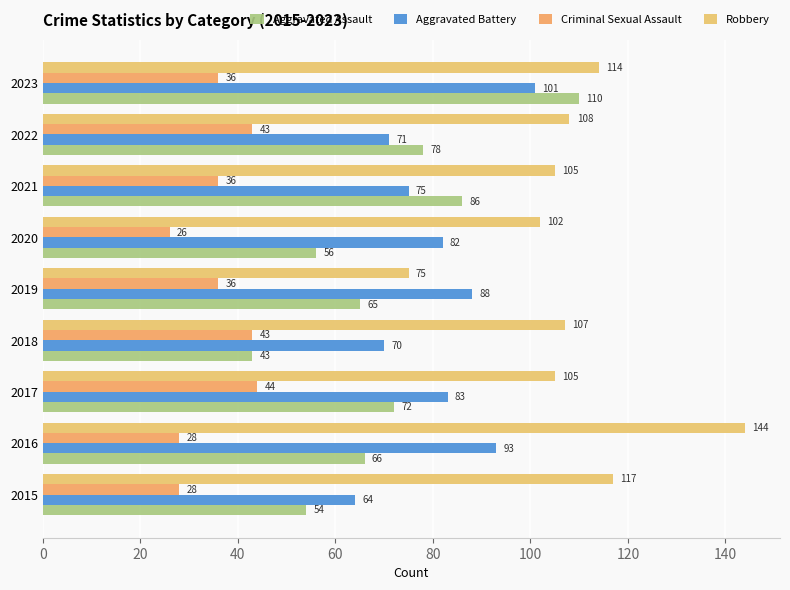

Count the number of categories in the chart.

9